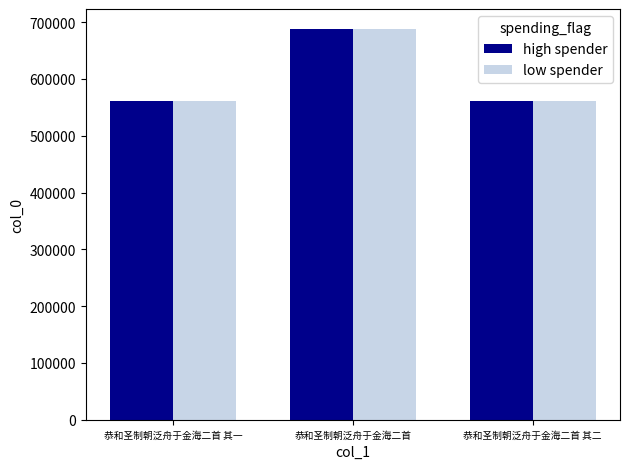

Is the value of high spender at 恭和圣制朝泛舟于金海二首 greater than the value of low spender at 恭和圣制朝泛舟于金海二首 其一?

Yes